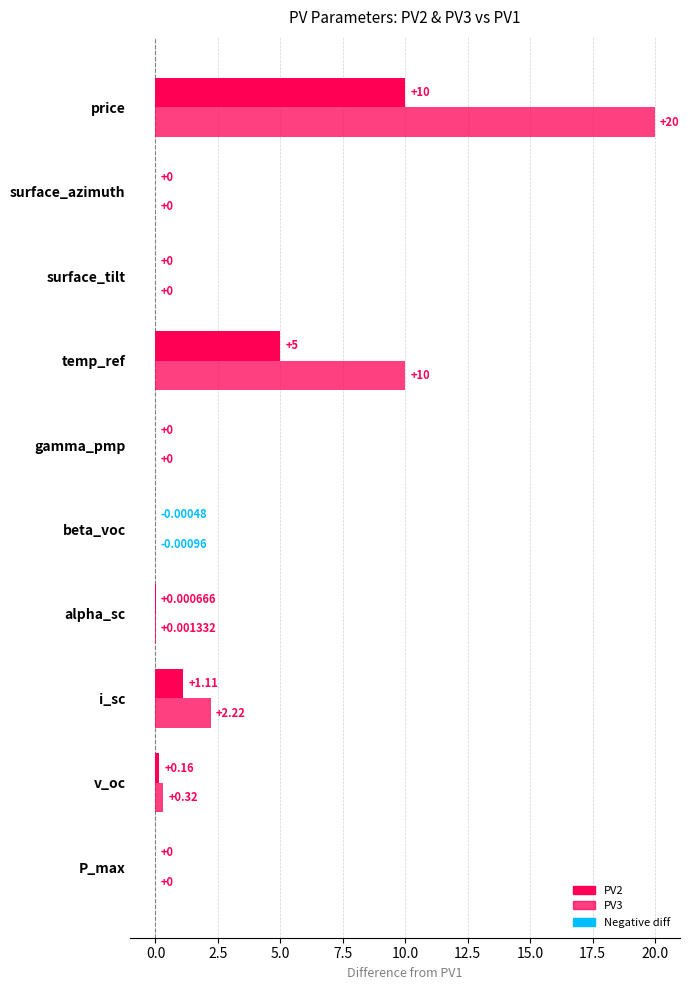

How many distinct data groups are displayed?

2